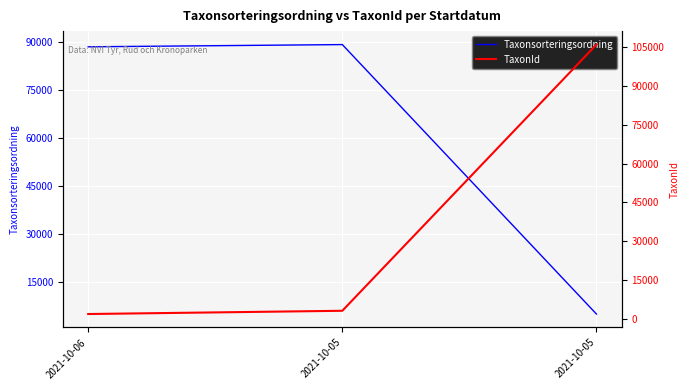

Reading left to right, list all the values displayed in this chart.

Taxonsorteringsordning: 88476	89170	5135
TaxonId: 1962	3215	105930